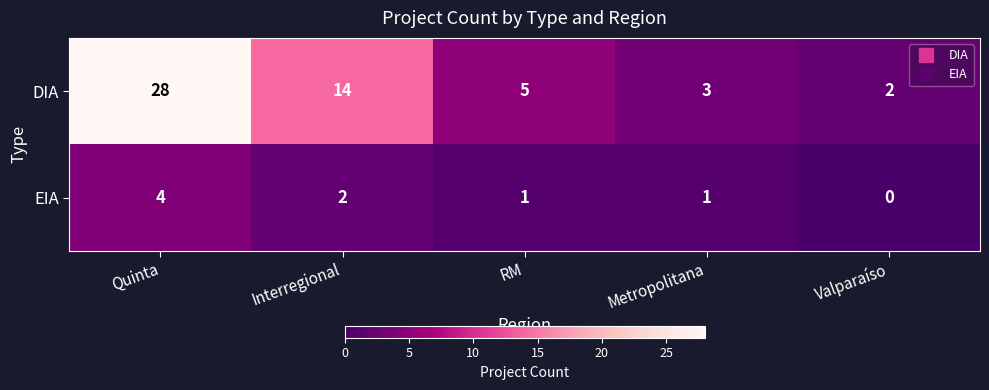

List the series in order of their peak value, highest first.

DIA, EIA